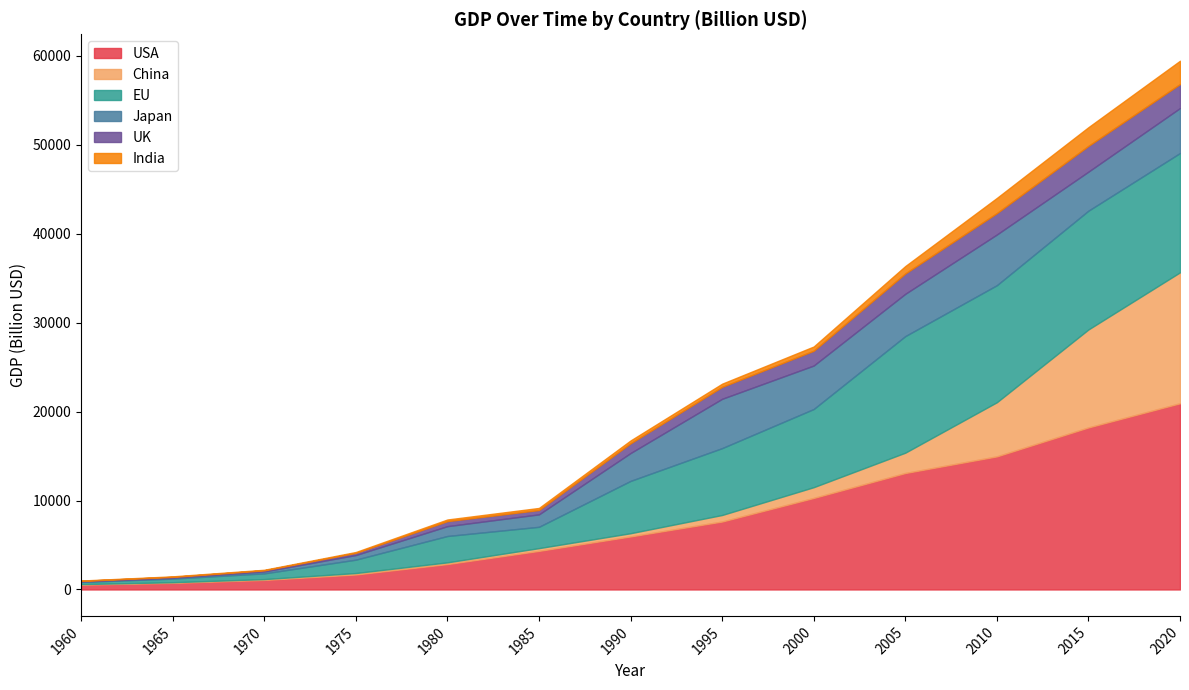

True or false: India has more than 0 interior local peaks.

False